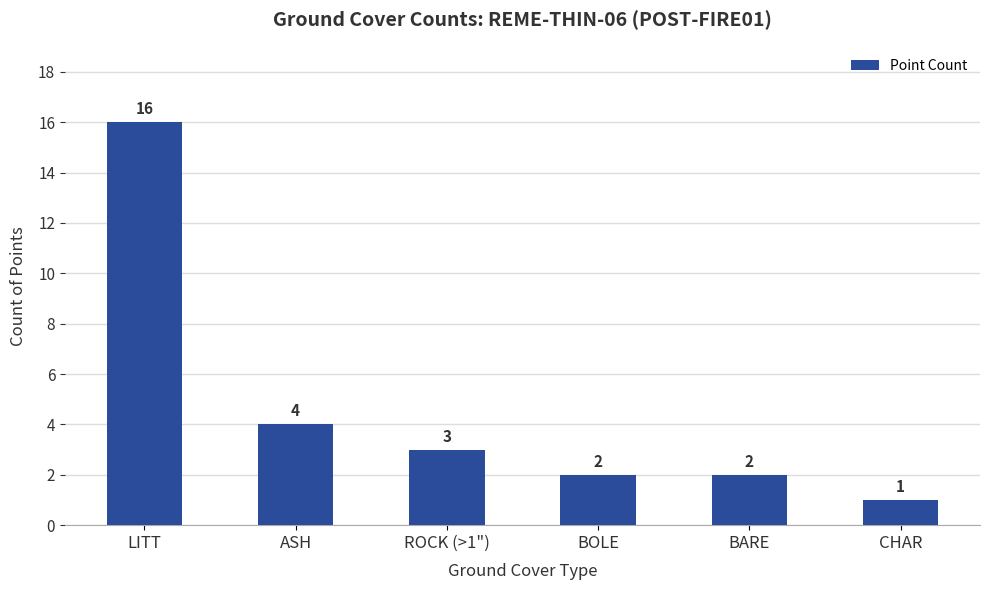

What position from the left is BARE?

5